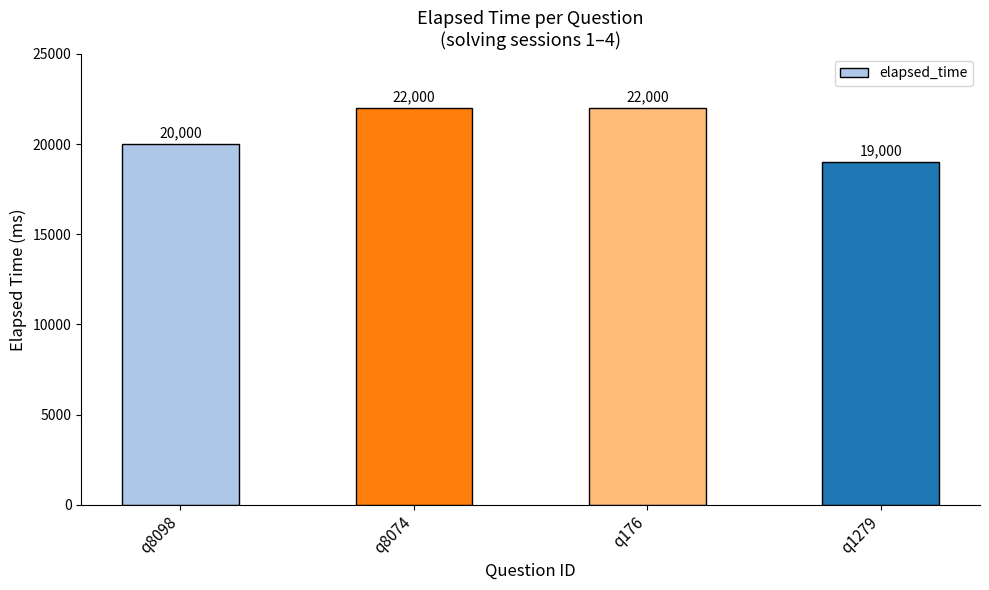

What is the sum of all values?

83000